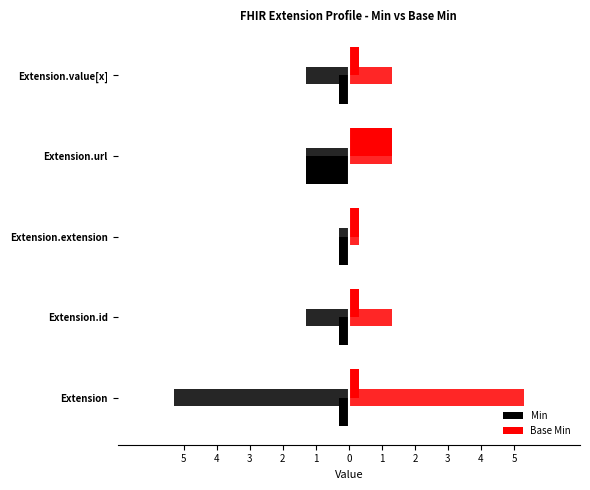

Which series has the largest total across all categories?

Base Min